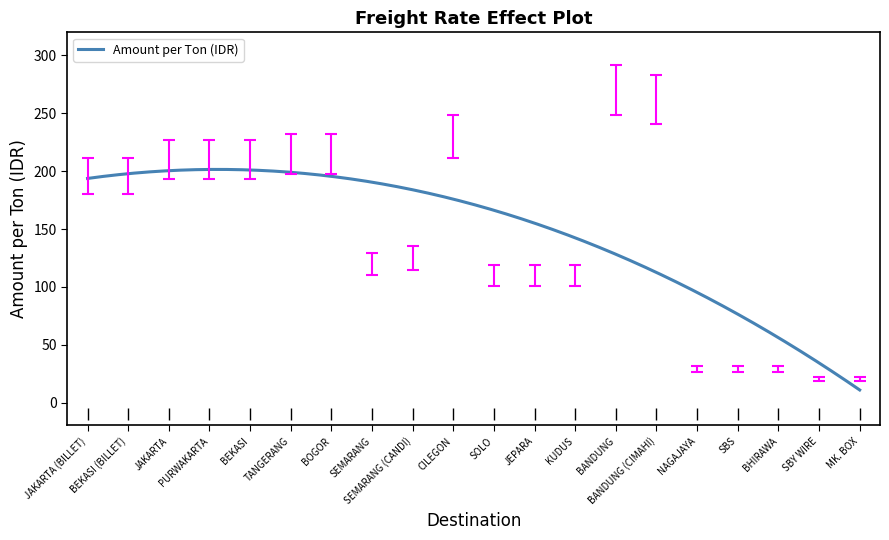

What is the maximum value shown in the chart?

201.5